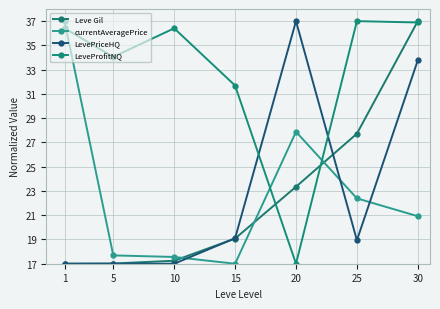

What are all the series names shown in the legend?

Leve Gil, currentAveragePrice, LevePriceHQ, LeveProfitNQ